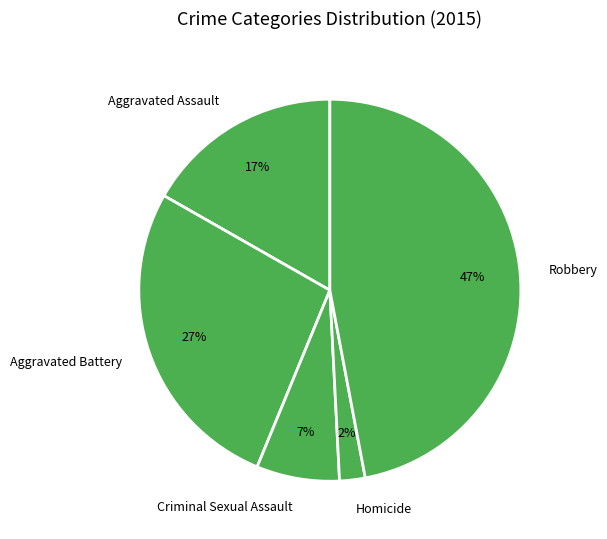

Do Aggravated Battery and Homicide together represent more than half of the pie?

No